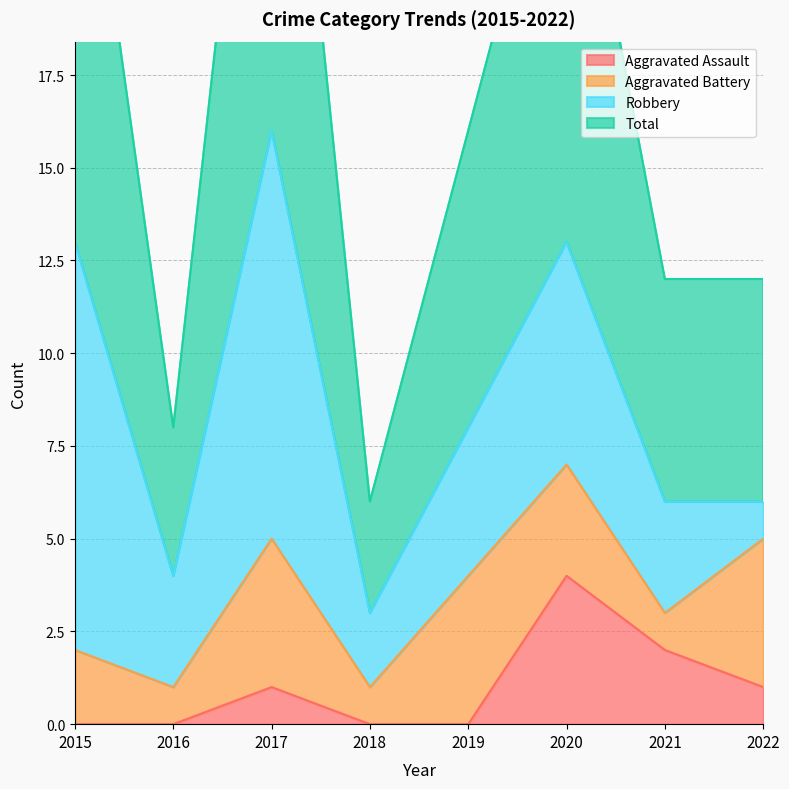

True or false: Aggravated Assault has a value of -2 at 2016.

False